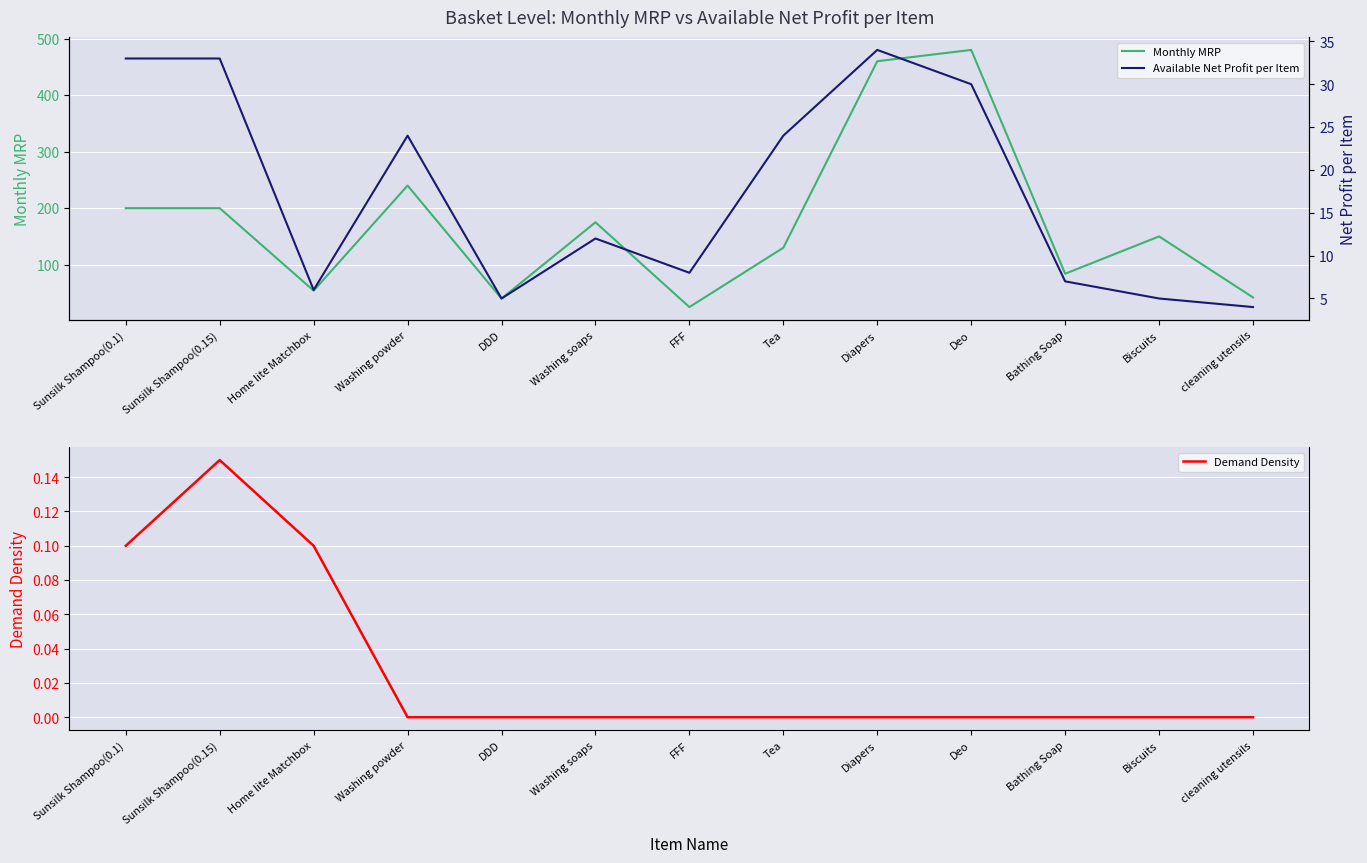

Where does the Monthly MRP series first go above 150?

Sunsilk Shampoo(0.1)